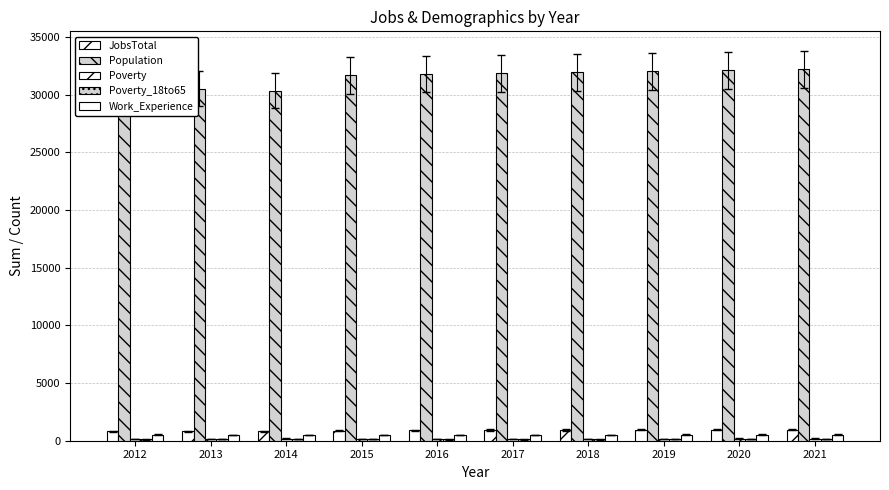

Which series has the widest spread of values?

Population